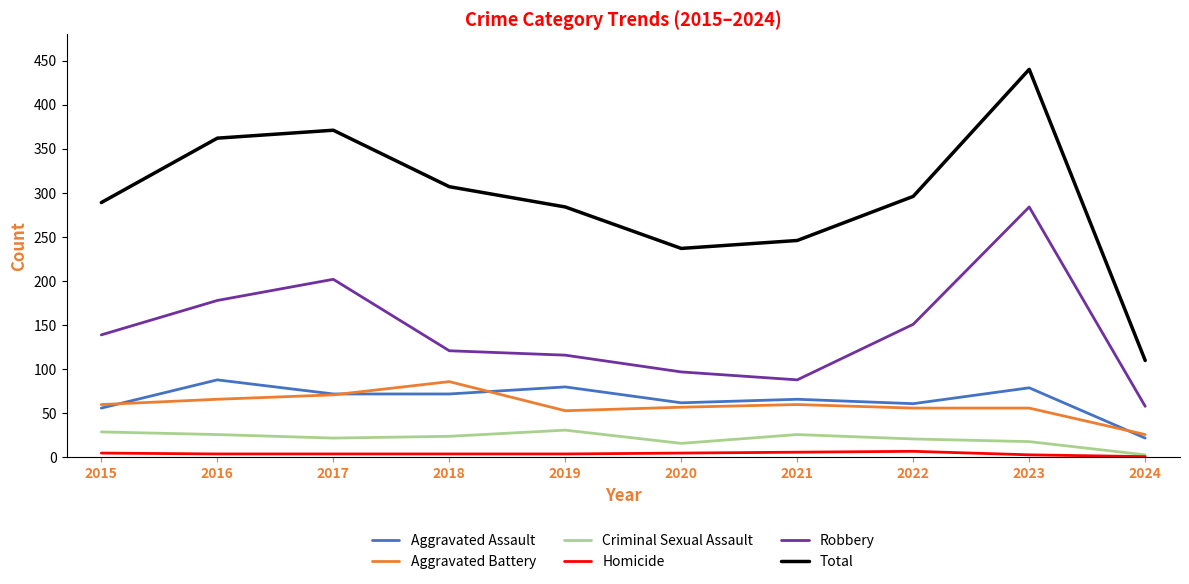

What is the sum of the Aggravated Assault values at 2019 and 2017?

152